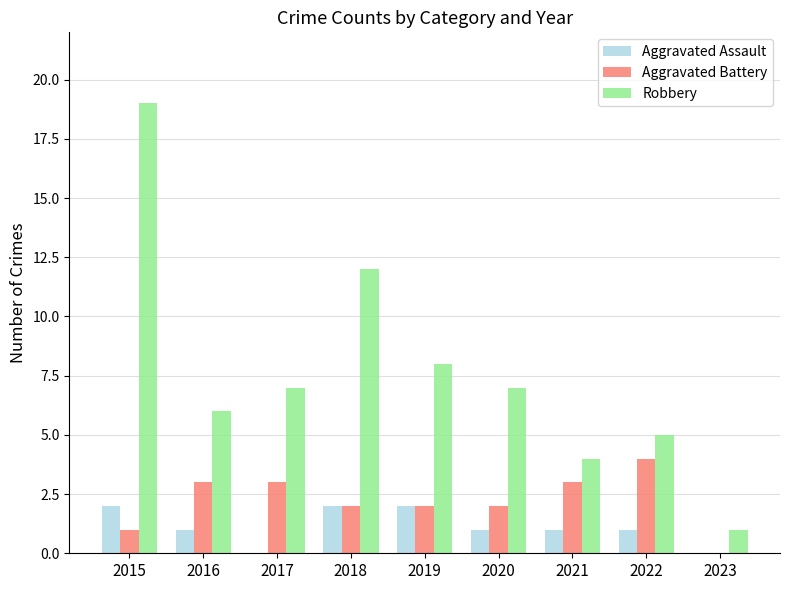

What is the sum of all Aggravated Battery values?

20